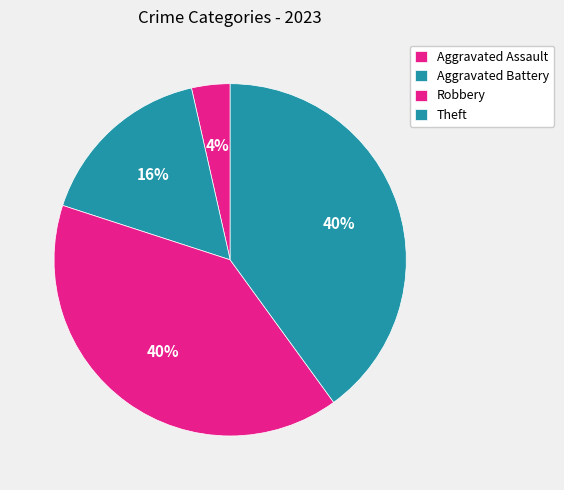

How many slices are in this pie chart?

4